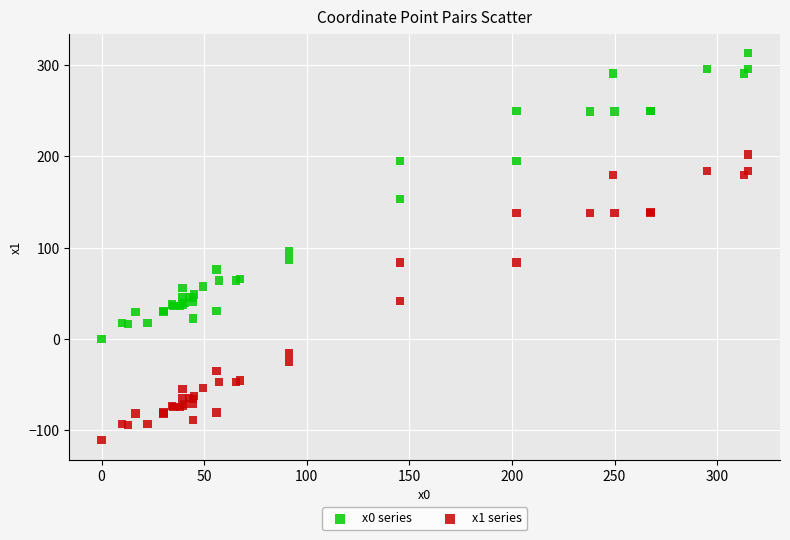

What is the X range (max minus min) for the scatter plot?

314.9